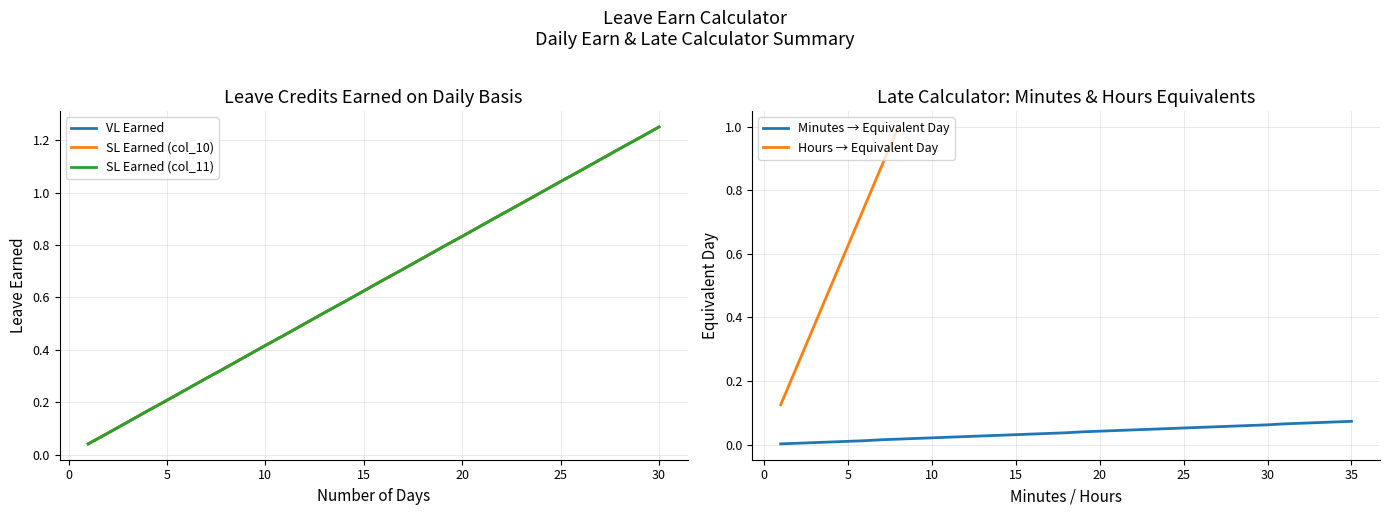

At which label is SL Earned (col_10) closest to 0?

1